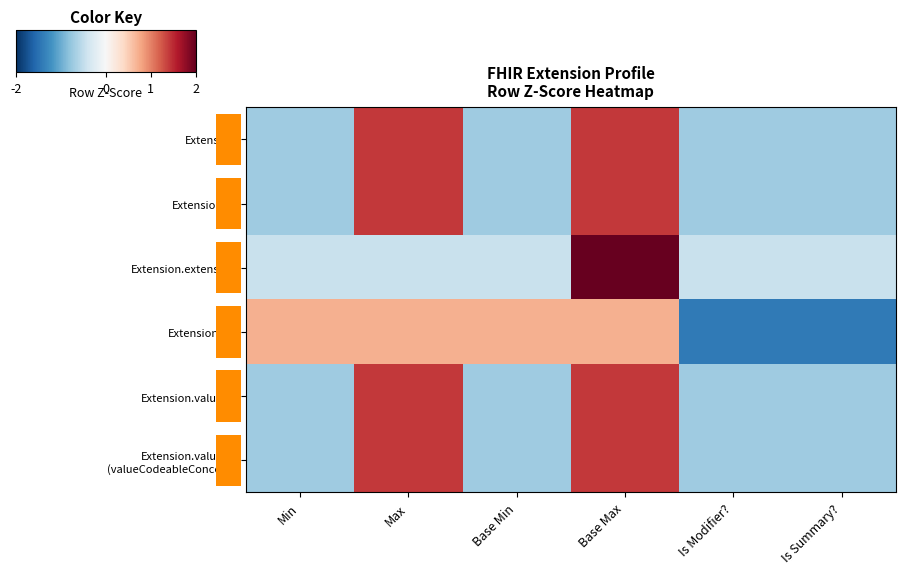

How many negative values does the Extension.id series have?

4